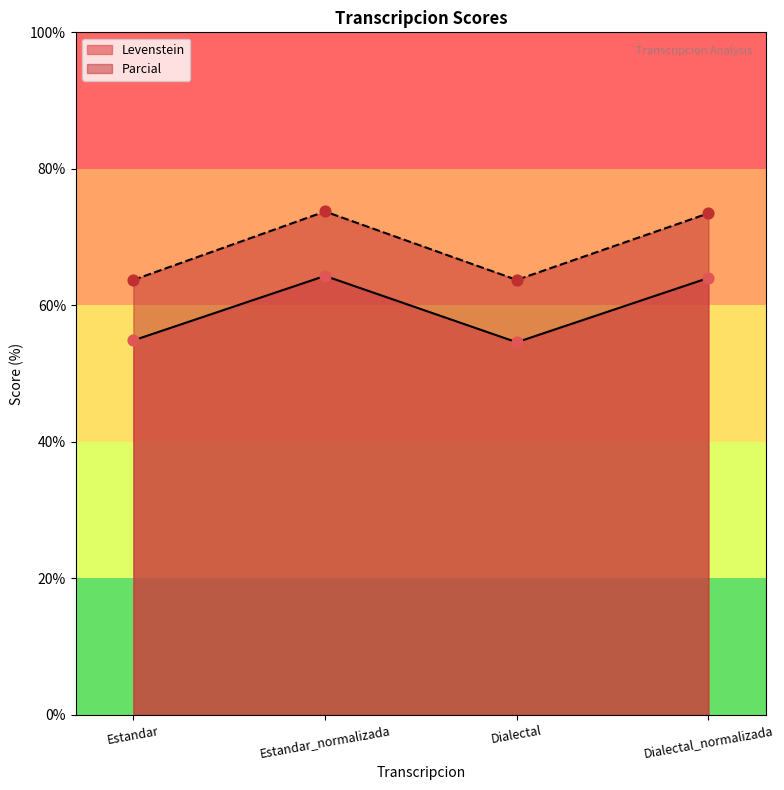

Which series contains the lowest Y value?

Levenstein